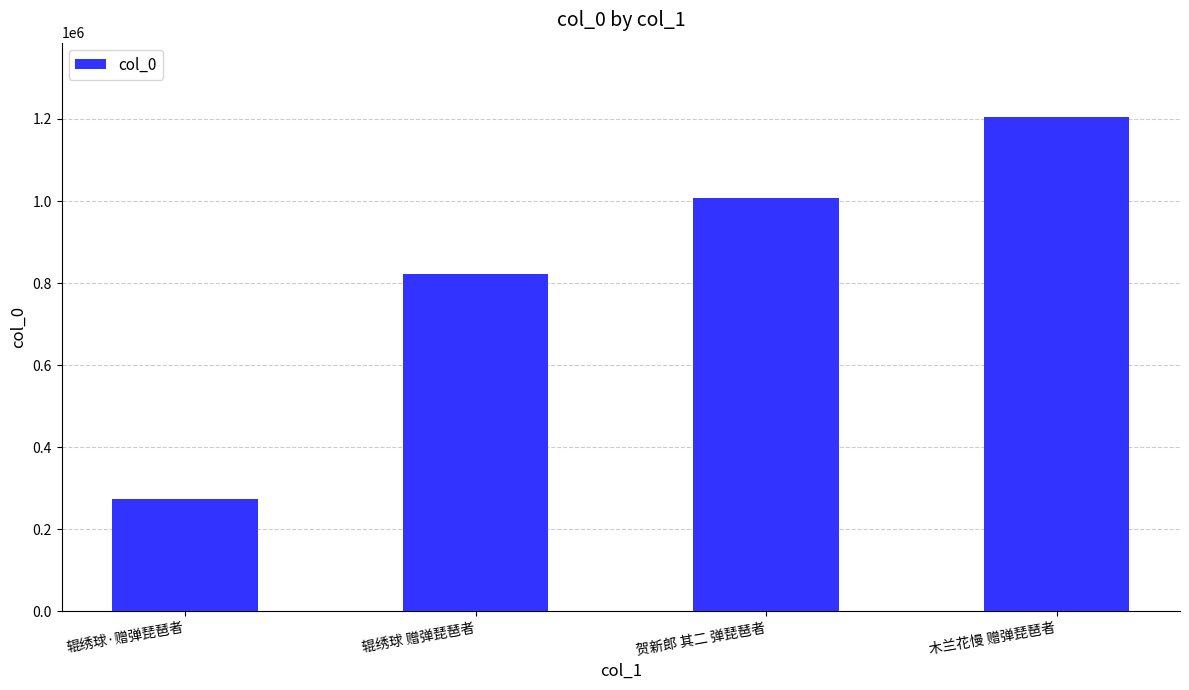

What is the minimum value shown in the chart?

274552